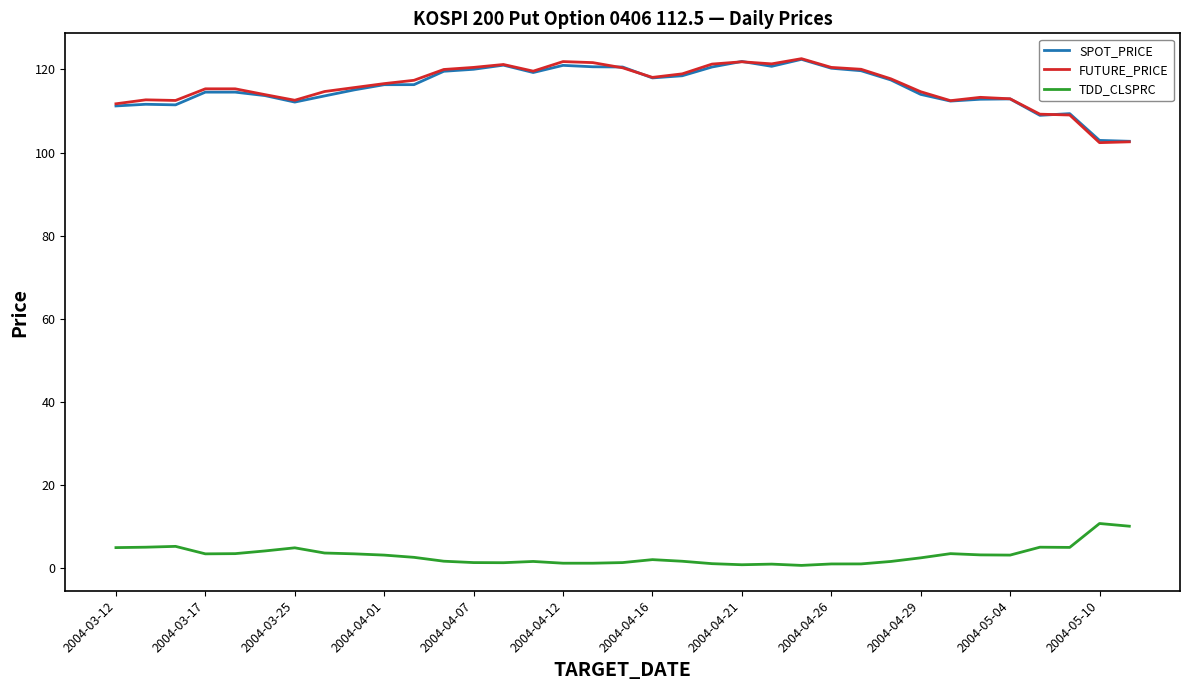

What is the greatest value displayed?

122.6